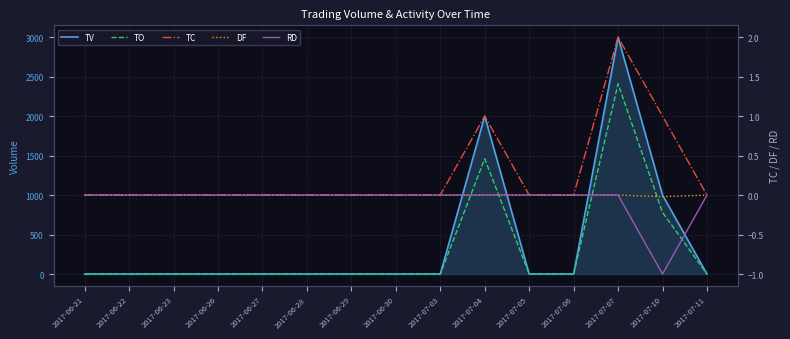

At which category does TO reach its first local peak?

2017-07-04